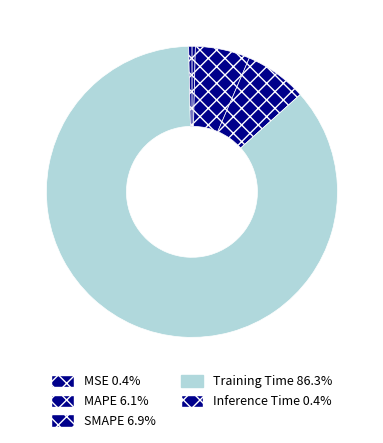

What is the smallest slice in the pie chart?

Inference Time